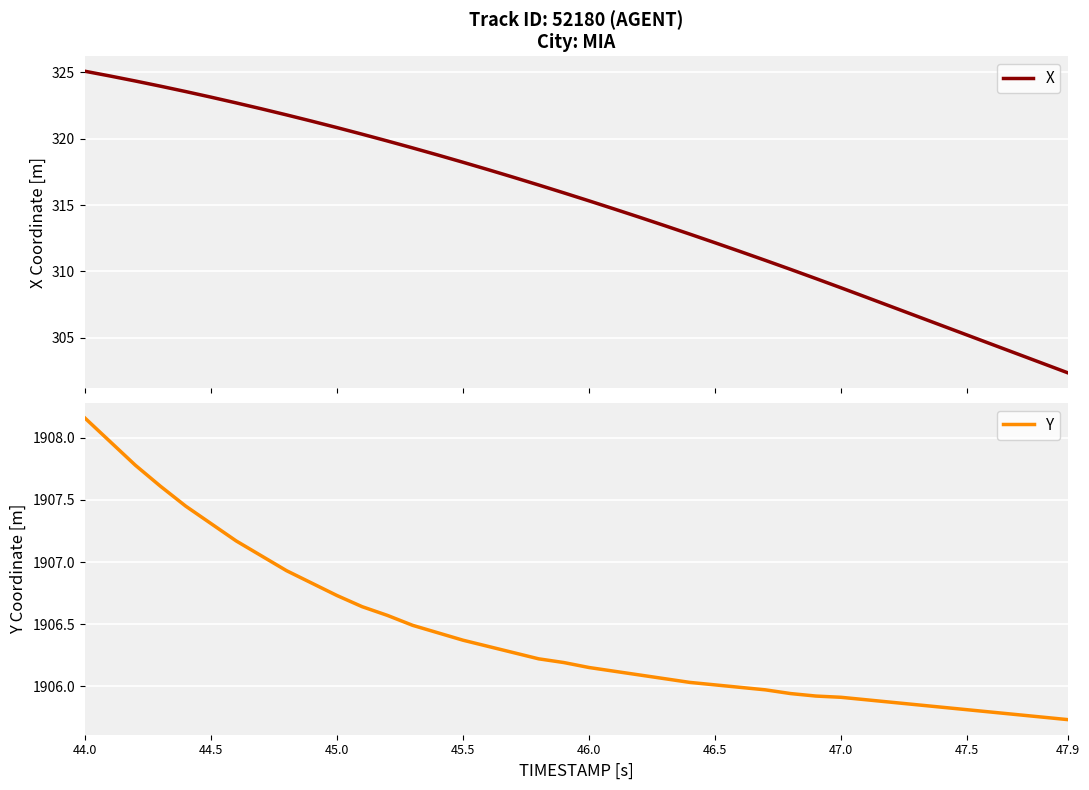

Does the chart display data point markers on the line(s)?

No